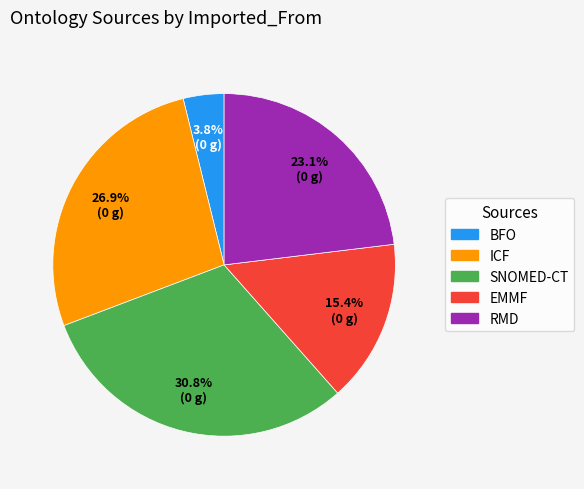

Rank the categories by value from highest to lowest.

SNOMED-CT, ICF, RMD, EMMF, BFO